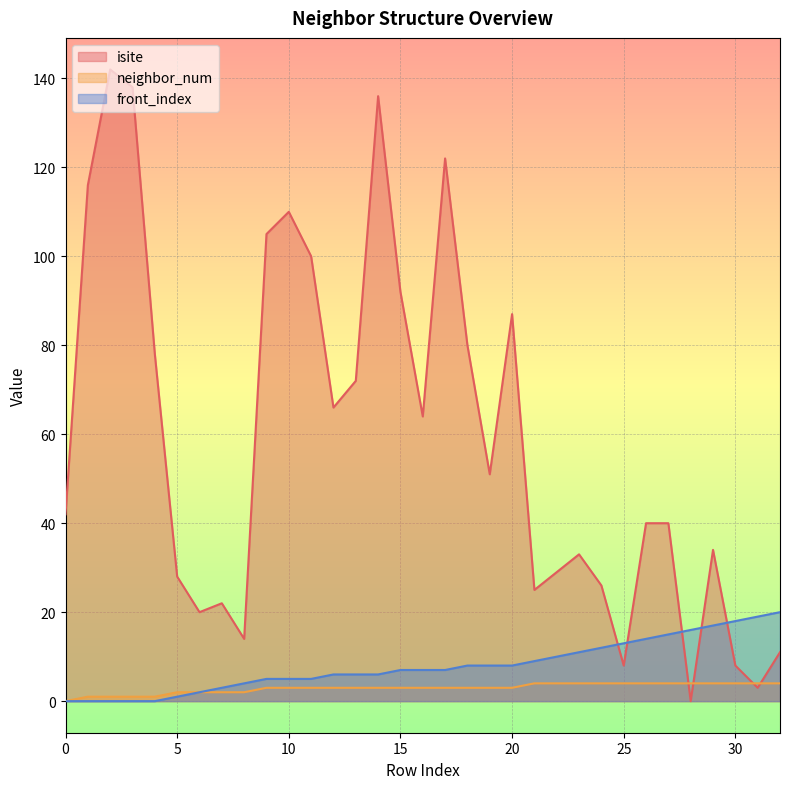

Which series has the largest range (max minus min)?

isite